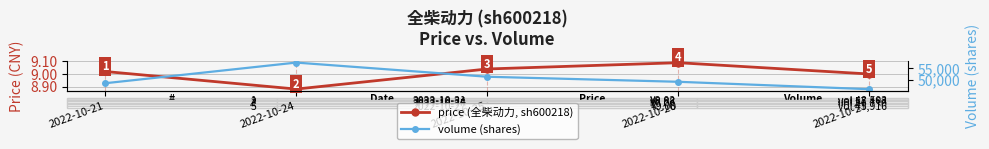

At how many categories does at least one series exceed 32575?

5